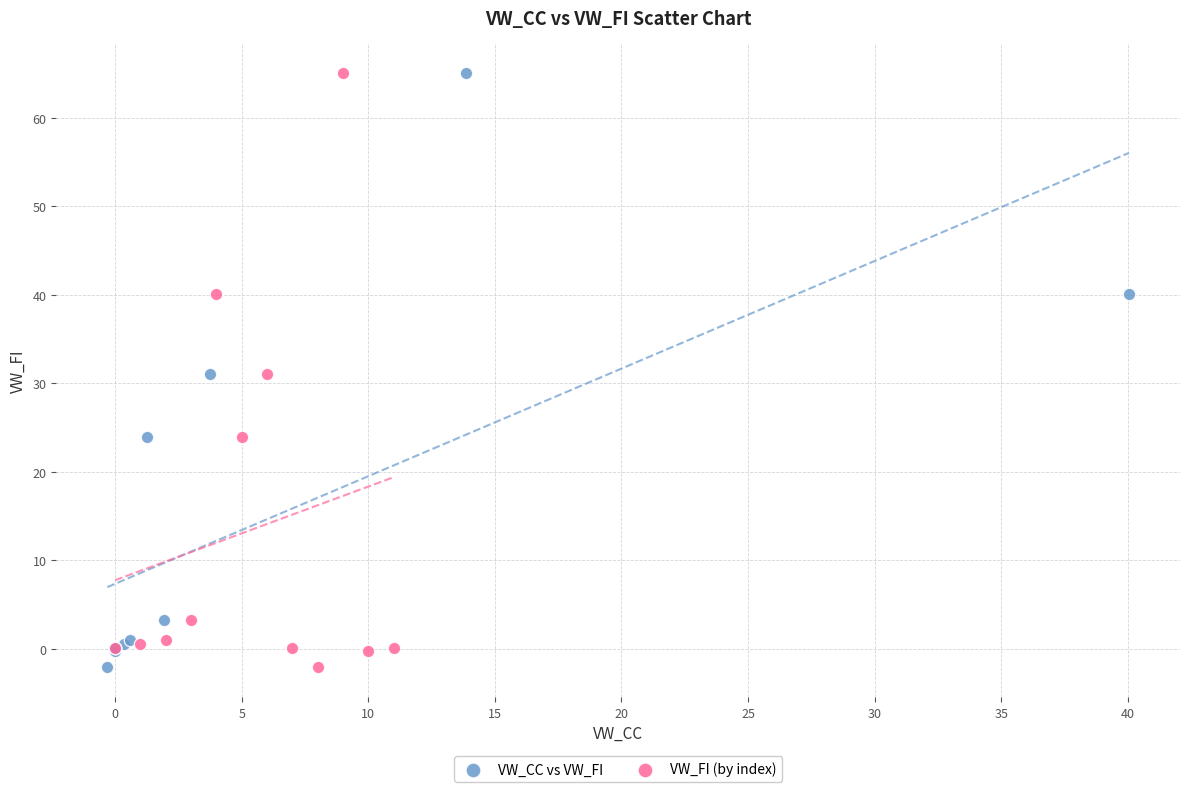

What are all the series names shown in the legend?

VW_CC vs VW_FI, VW_FI (by index)